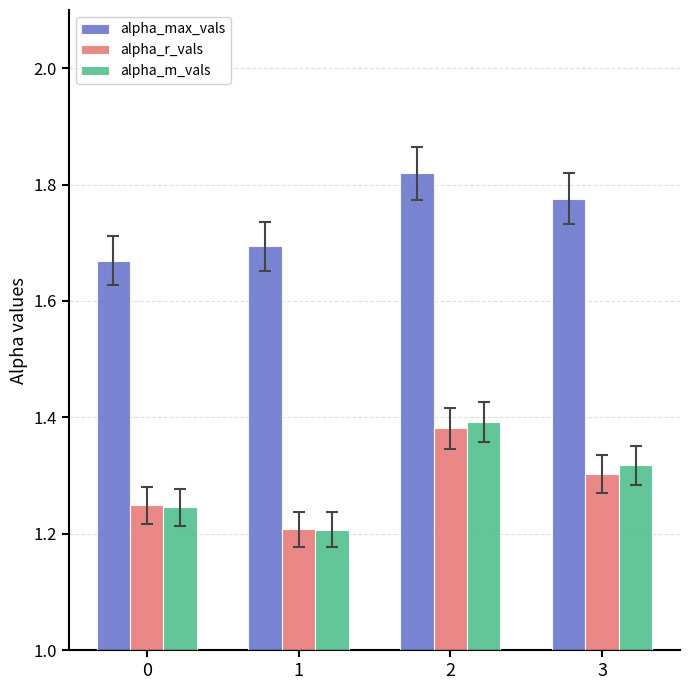

What is the difference between the alpha_max_vals values at 1 and 3?

0.1